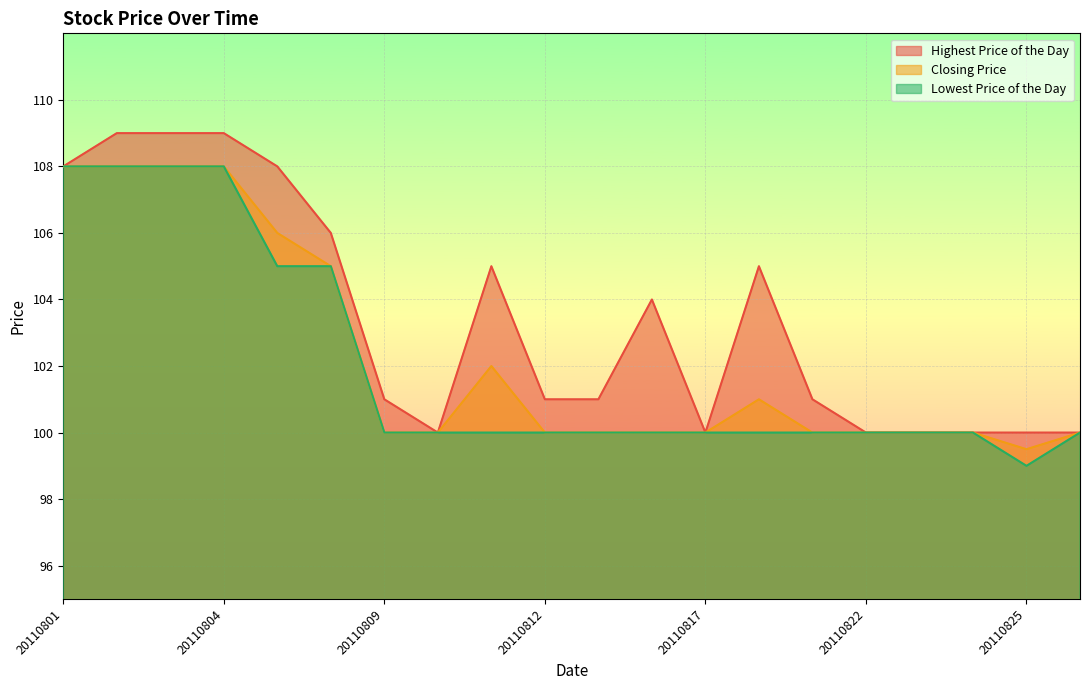

How many series are shown in this chart?

3